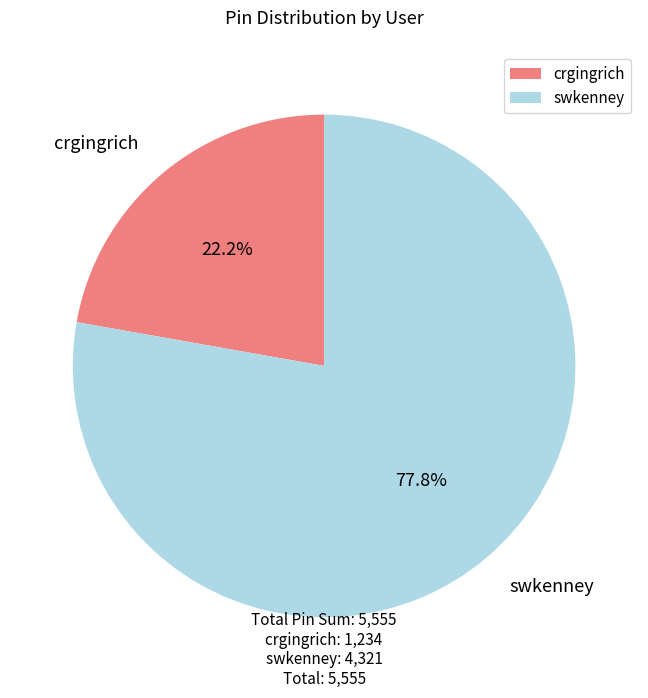

Which category accounts for the majority?

swkenney